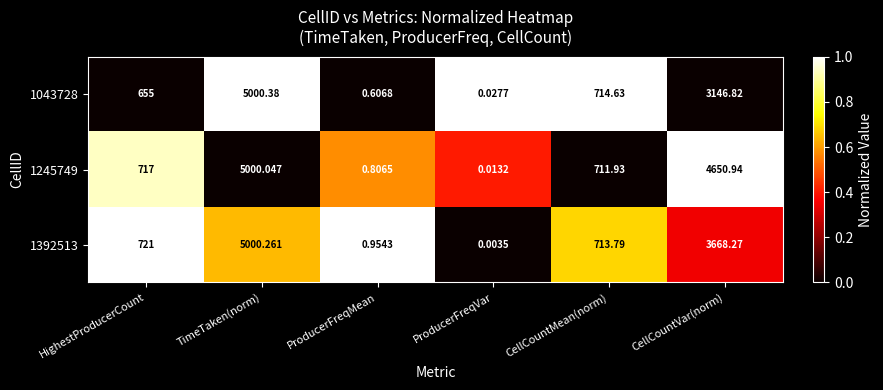

At which category is the sum across all series the highest?

TimeTaken(norm)